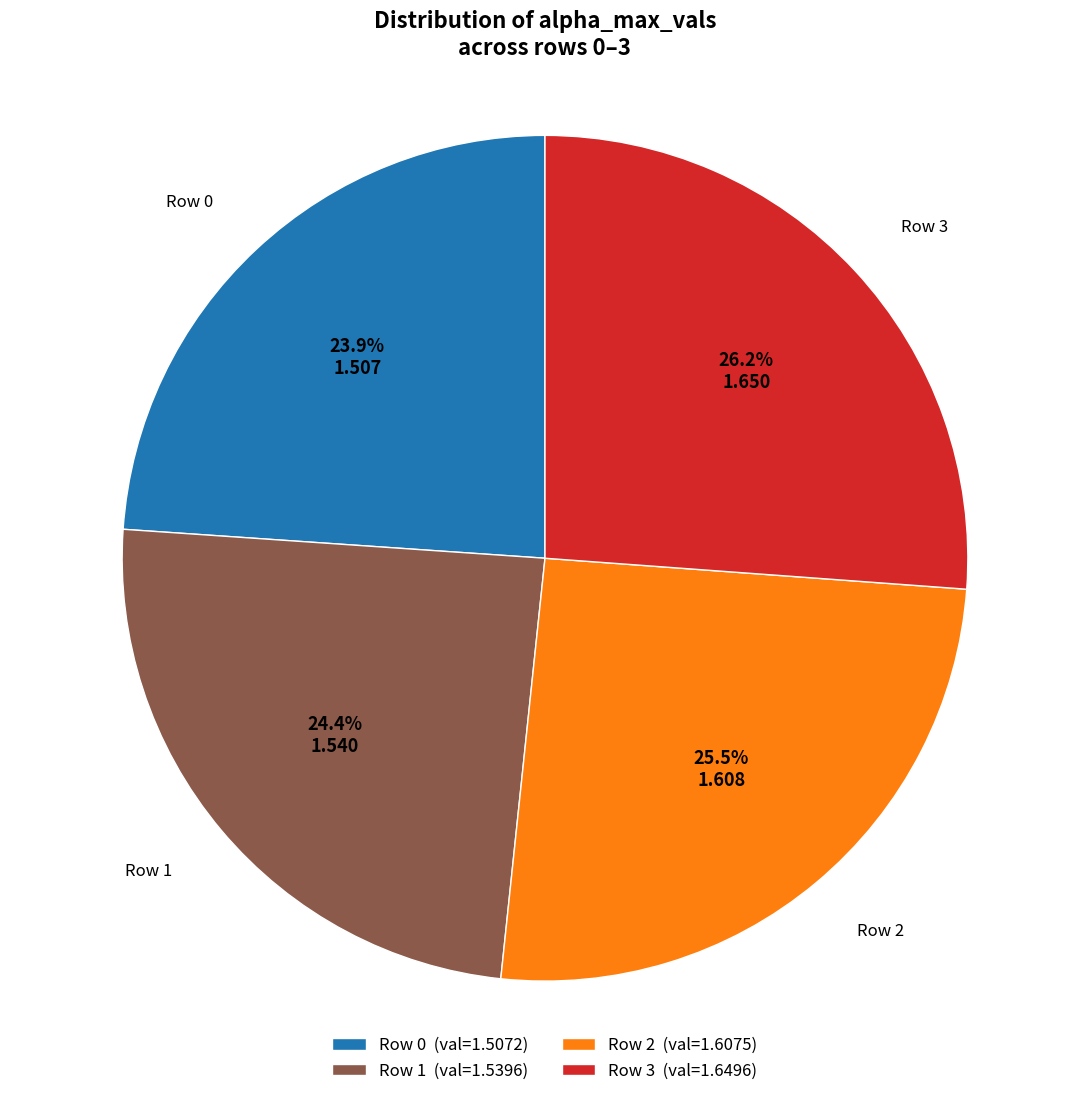

Rank the categories by value from highest to lowest.

Row 3 (val=1.6496), Row 2 (val=1.6075), Row 1 (val=1.5396), Row 0 (val=1.5072)